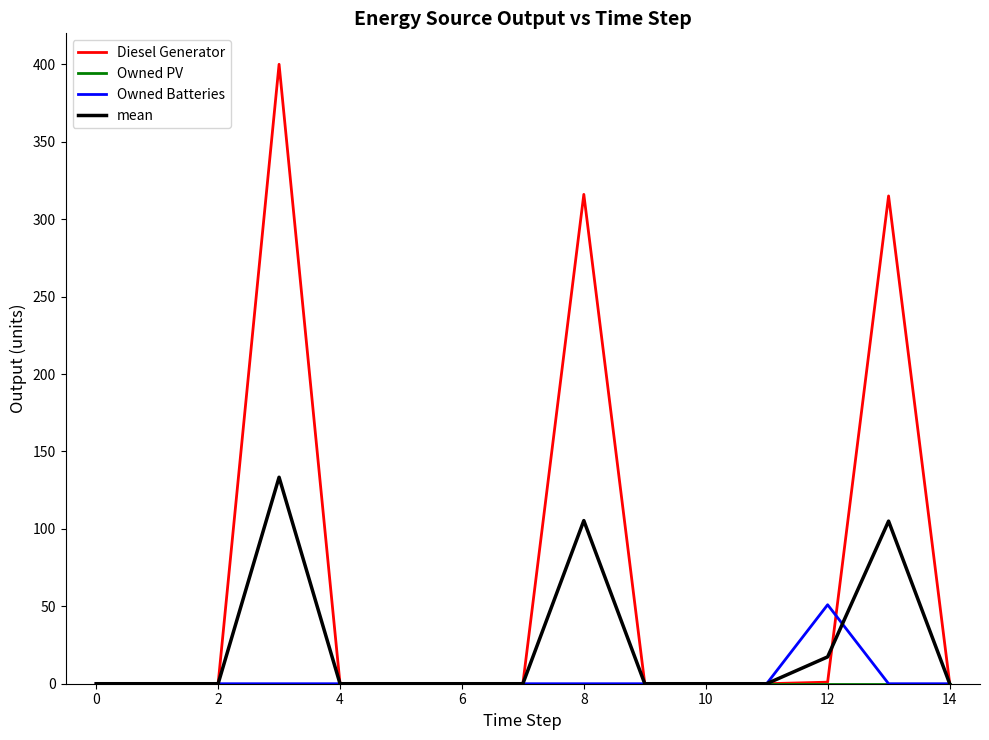

Which series has the largest range (max minus min)?

Diesel Generator